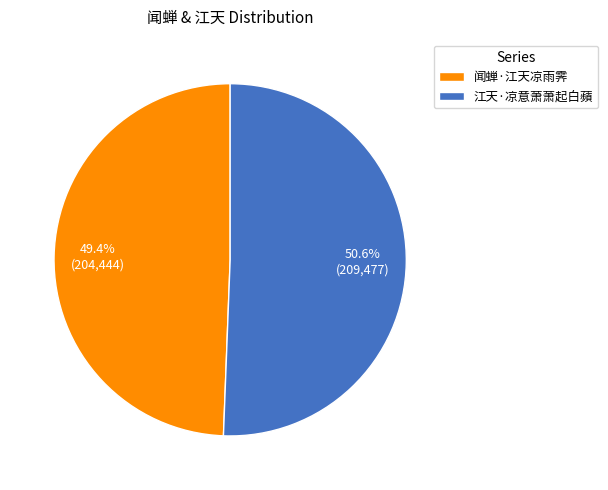

To the nearest percent, what portion does 江天·凉意萧萧起白蘋 represent?

51%